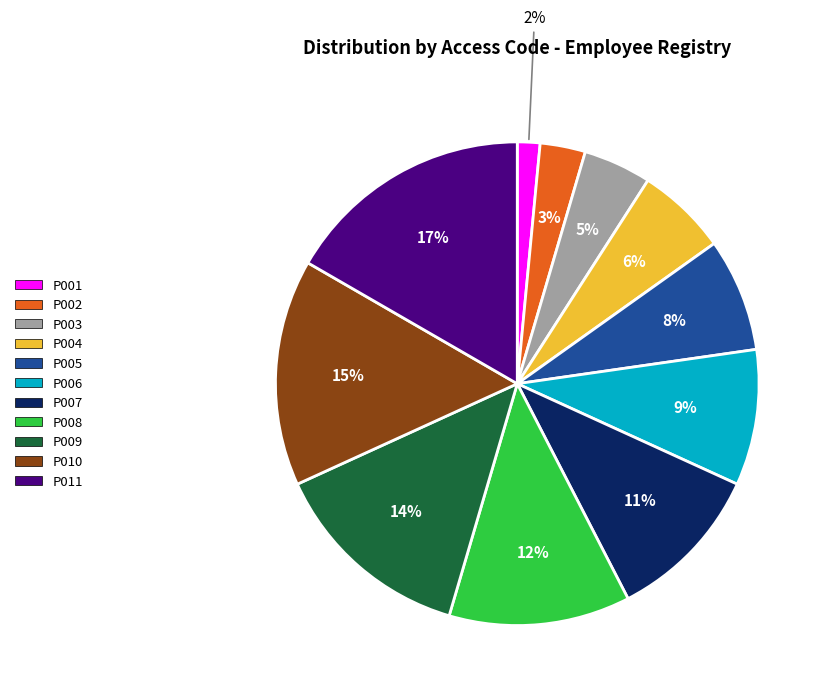

Is P009 the majority of the pie?

No